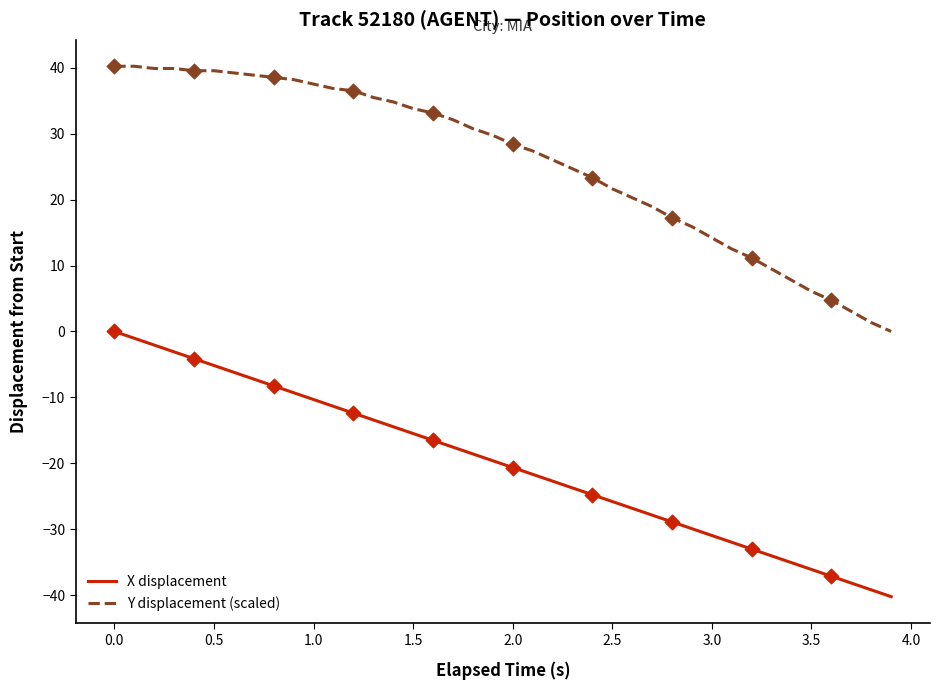

Which series has the largest total across all categories?

Y displacement (scaled)